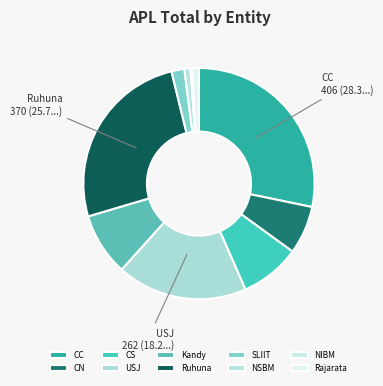

What percentage is the CN slice, to the nearest percent?

7%